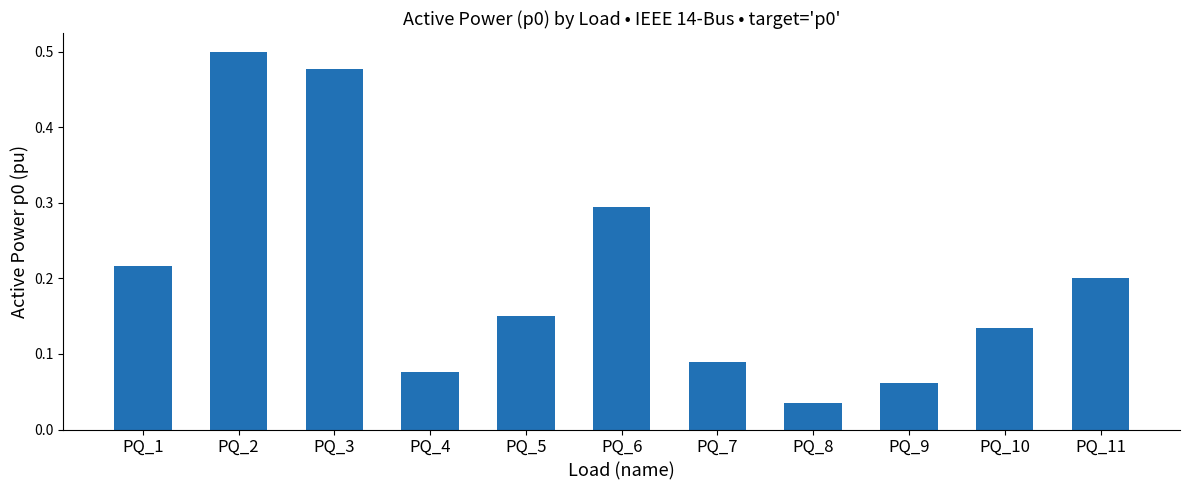

Between PQ_3 and PQ_6, which is larger?

PQ_3